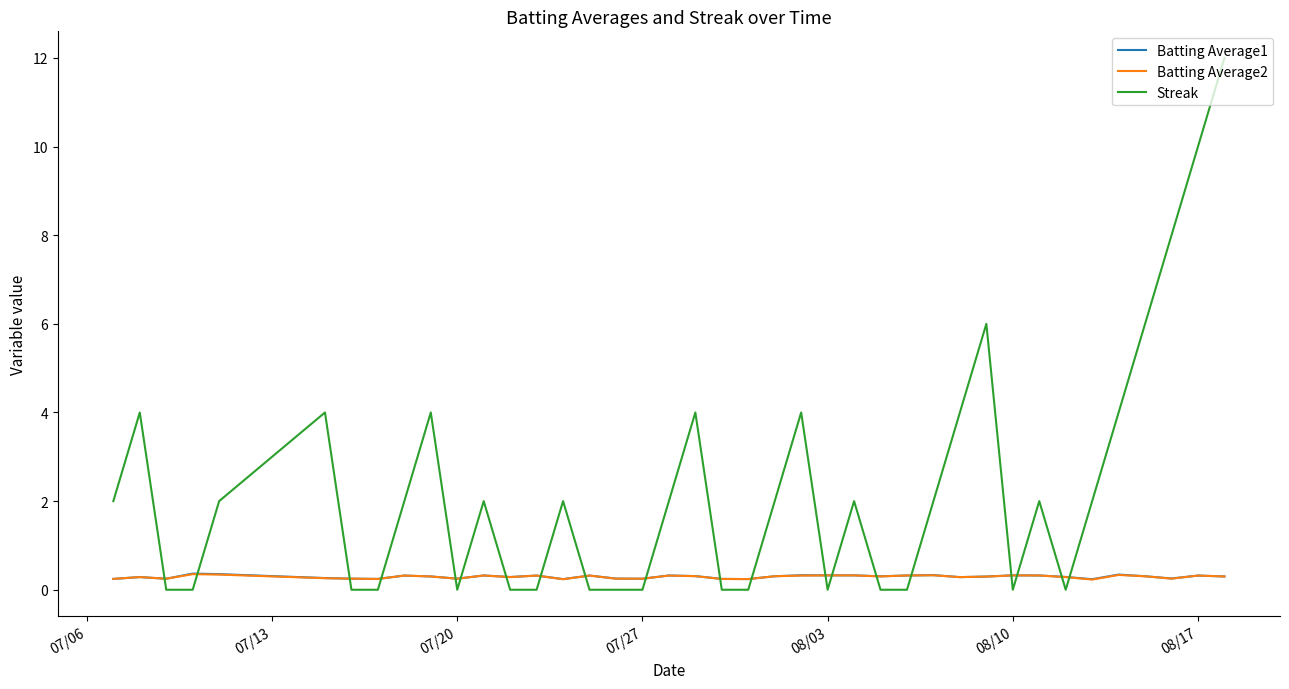

Which series has the widest spread of values?

Streak